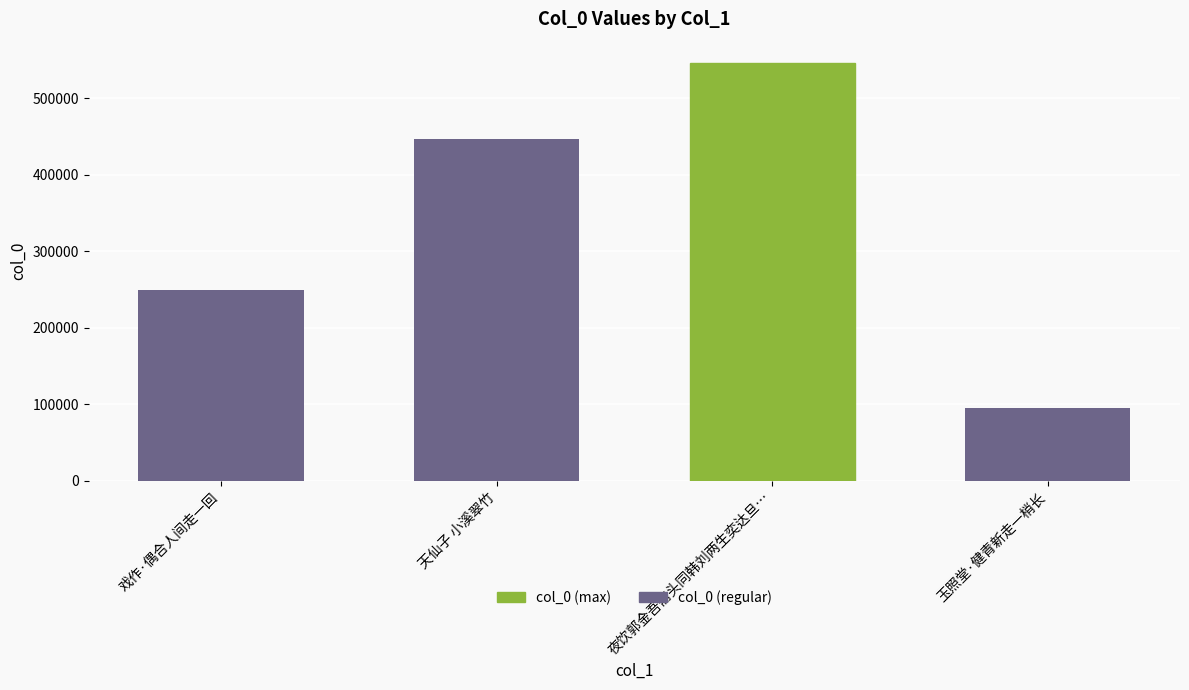

What is the greatest value displayed?

546665